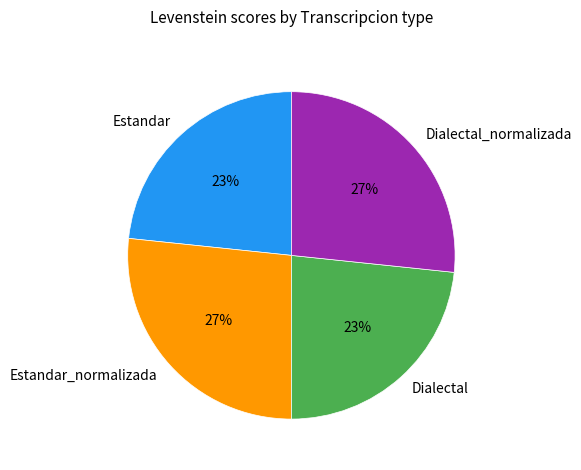

True or false: Dialectal_normalizada accounts for 27% of the total.

True